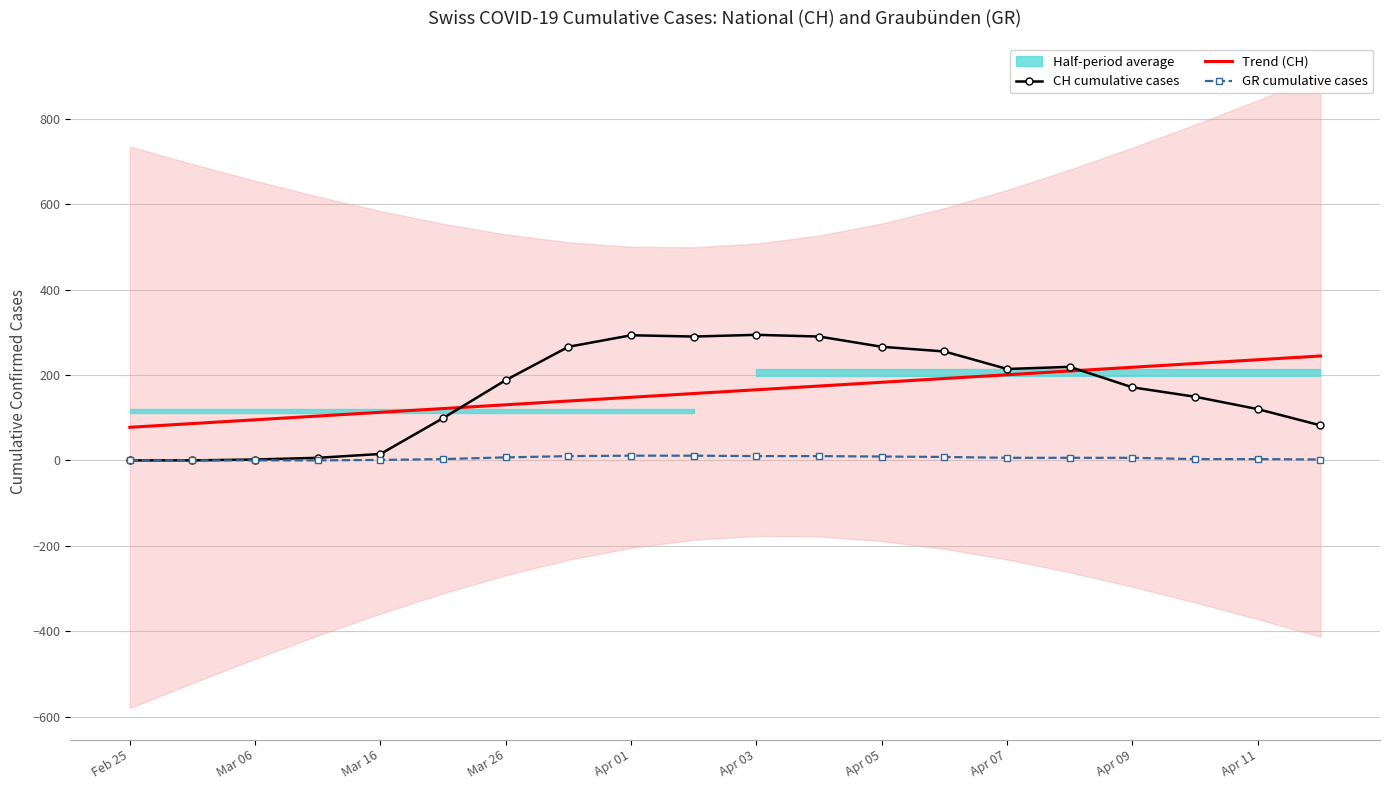

At how many categories does at least one series exceed 47?

20